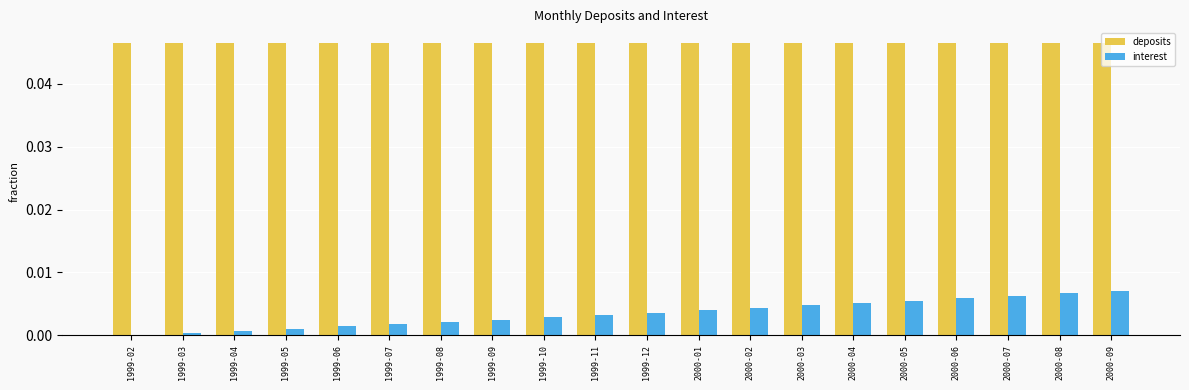

The interest series shows 0.0 at 2000-04. True or false?

True